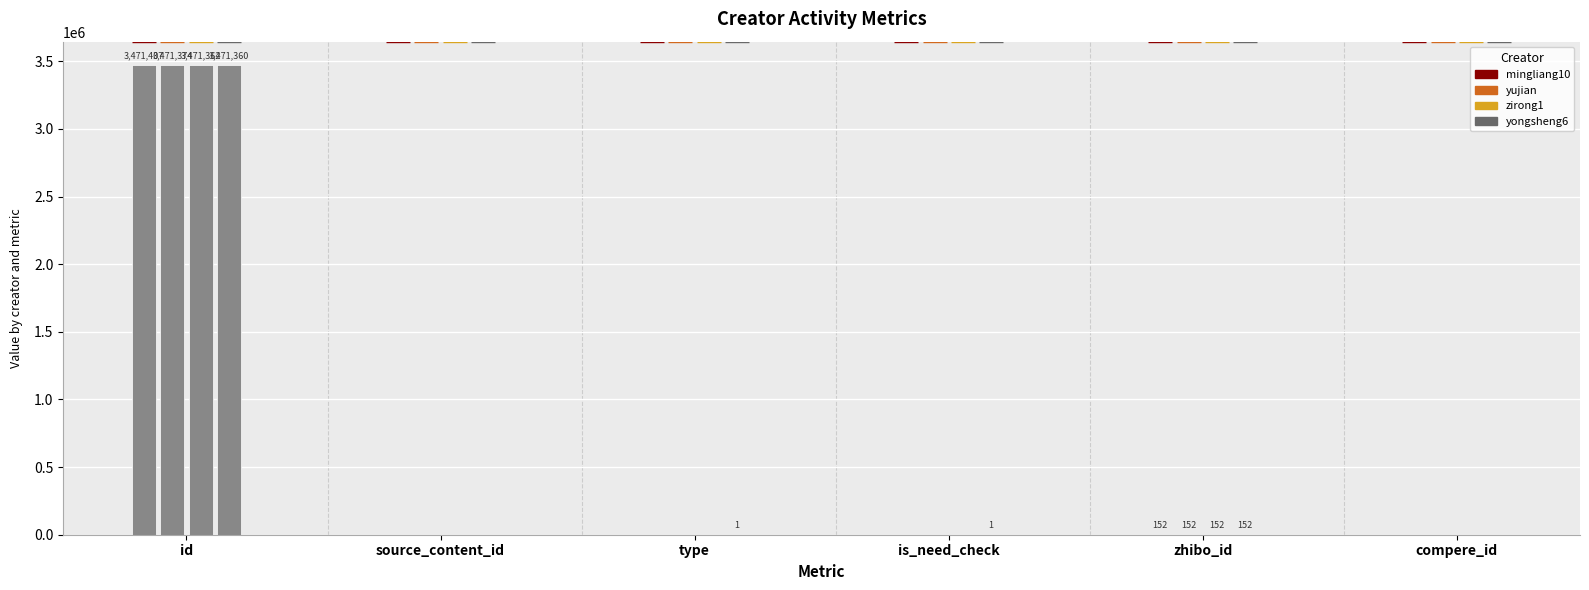

List the series in order of their peak value, highest first.

mingliang10, yujian, zirong1, yongsheng6